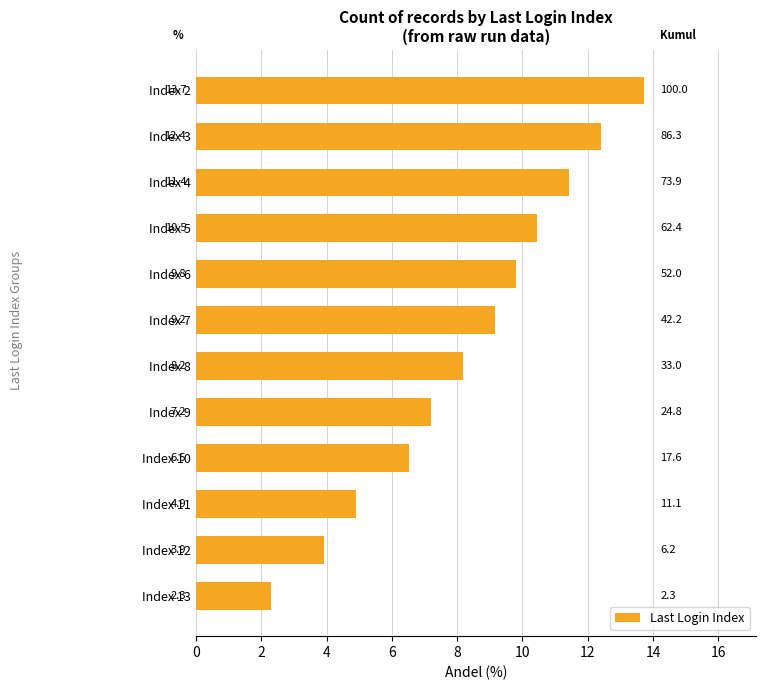

Rank the categories by value from highest to lowest.

Index 2, Index 3, Index 4, Index 5, Index 6, Index 7, Index 8, Index 9, Index 10, Index 11, Index 12, Index 13